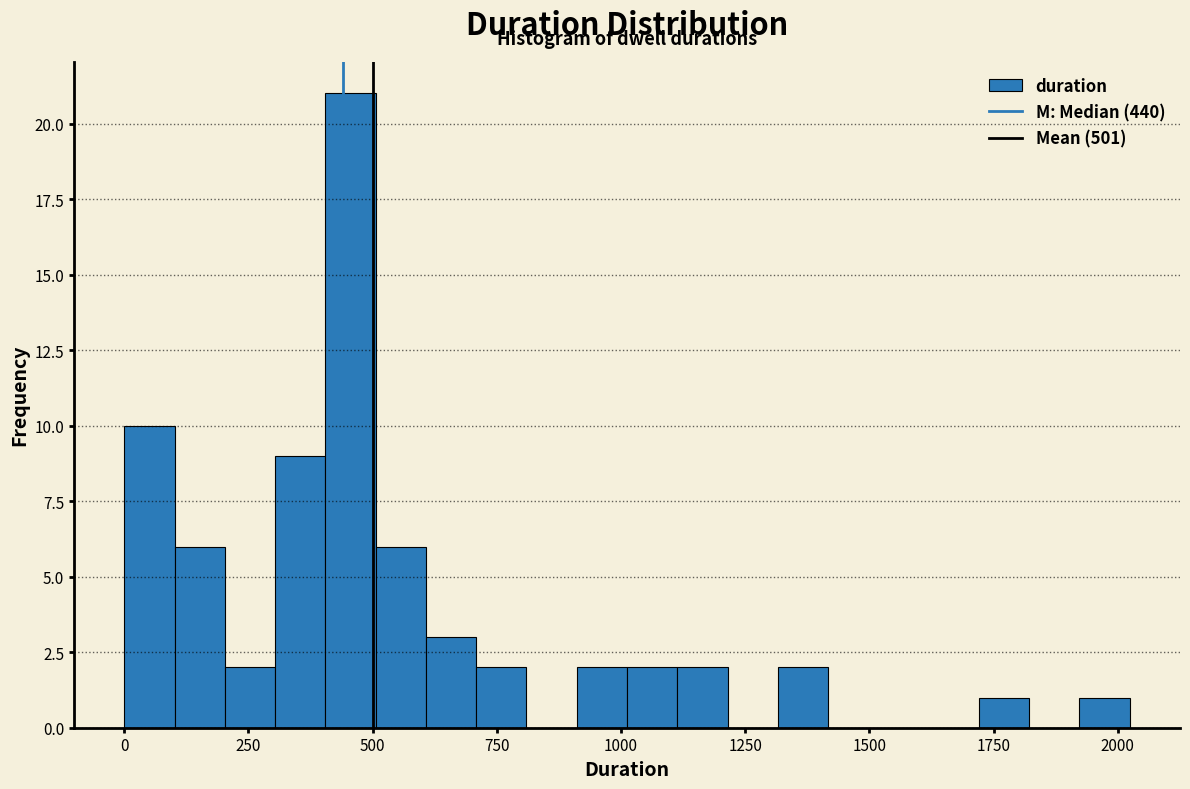

Read against the x-axis, roughly where is the centre of the tallest bar?

450